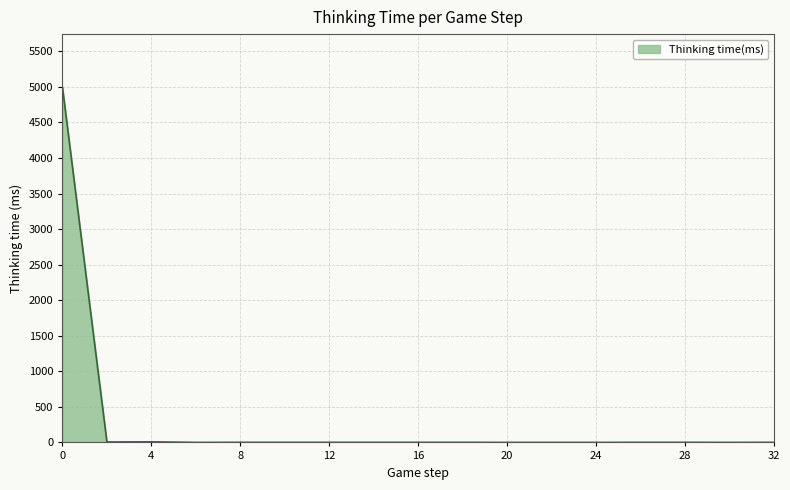

What is the greatest value displayed?

4993